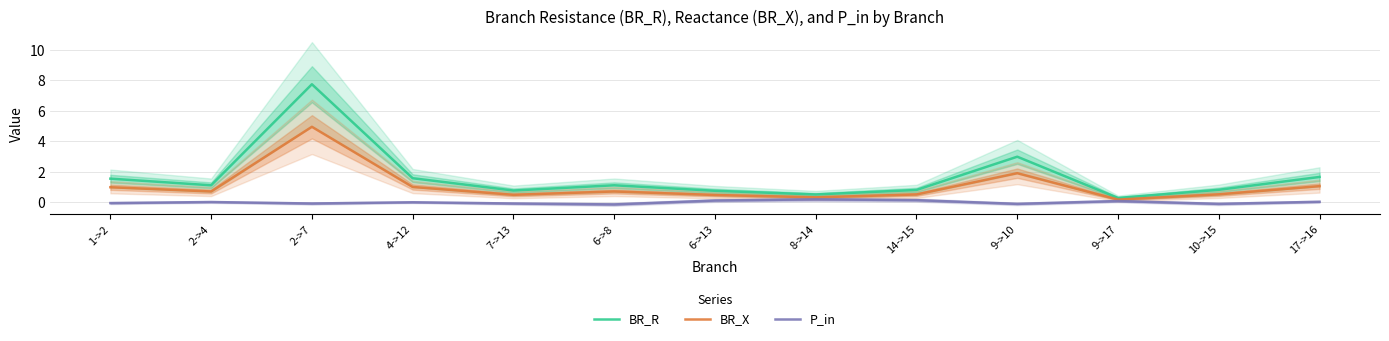

True or false: P_in has more than 0 points higher than both neighbors.

True